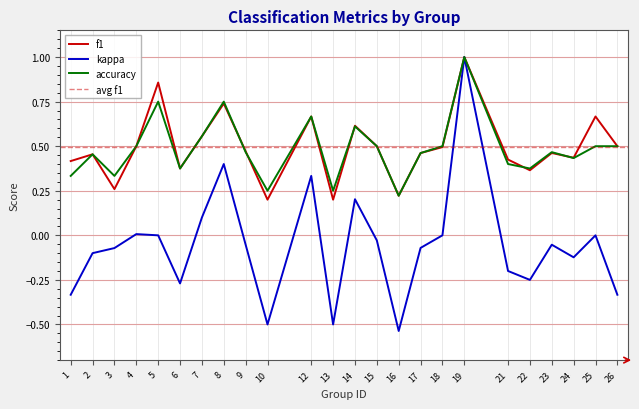

Which label corresponds to the largest value in the chart?

19